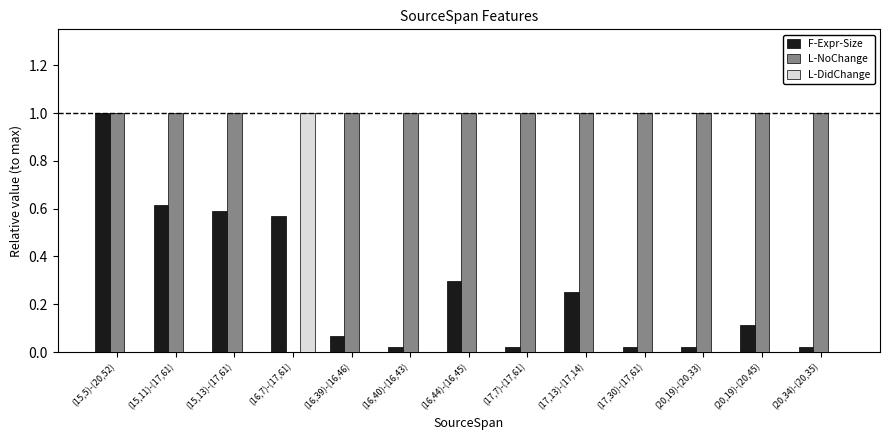

How many series are shown in this chart?

3